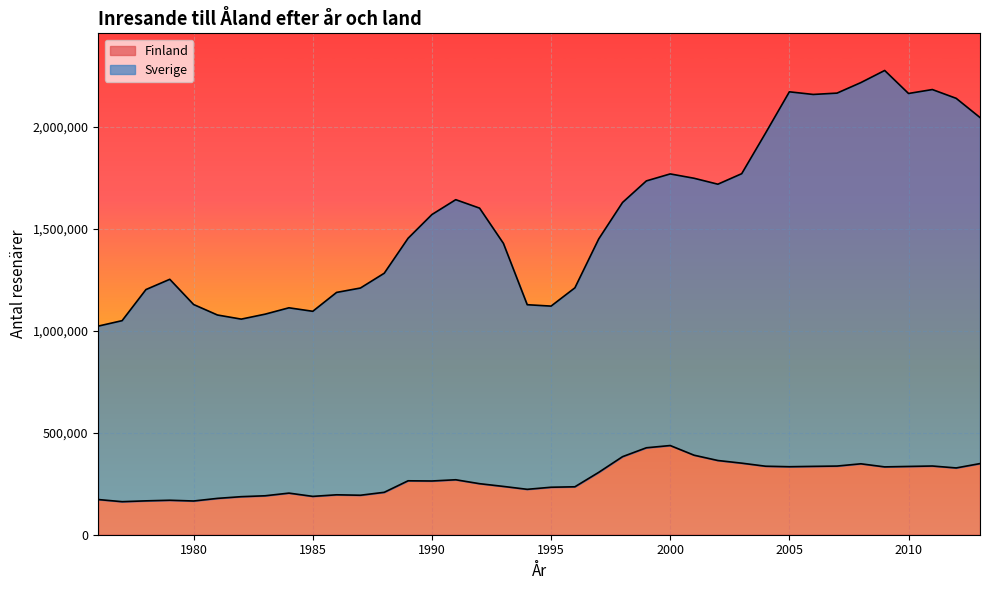

Which label corresponds to the smallest value in the chart?

1977